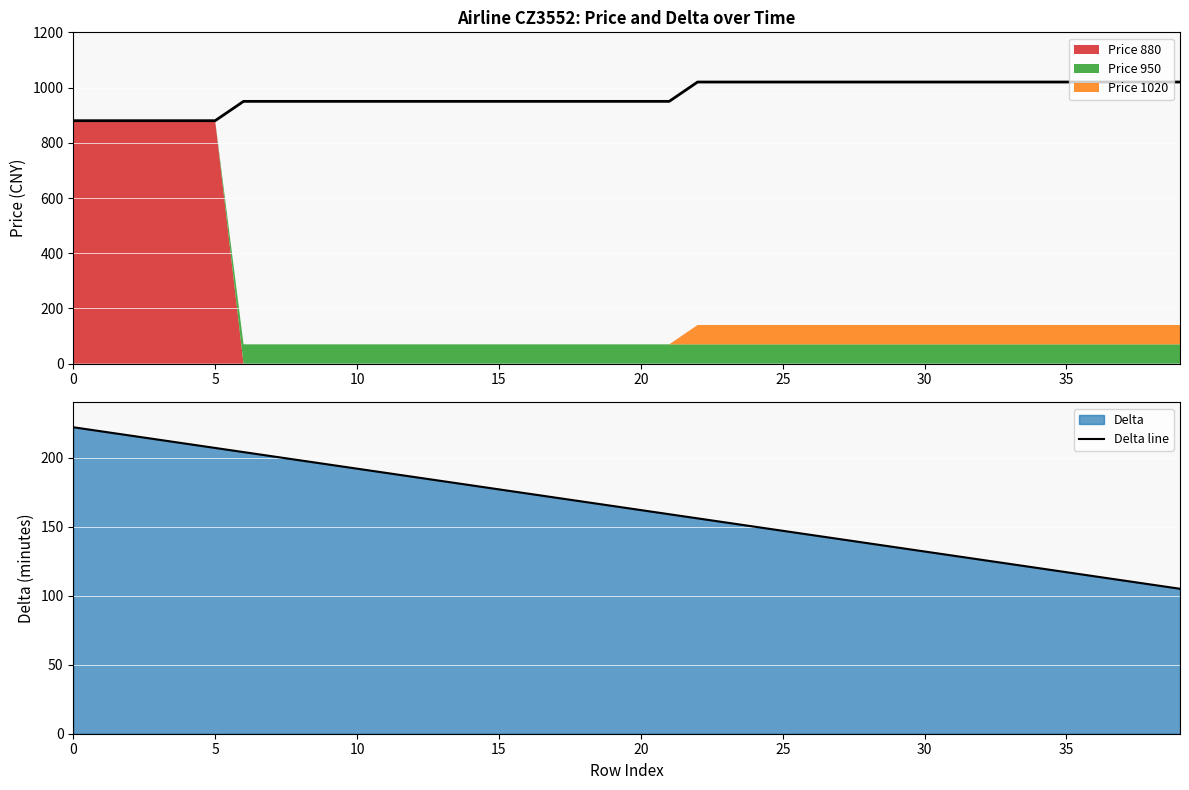

True or false: Actual price and Delta line intersect in this chart.

False